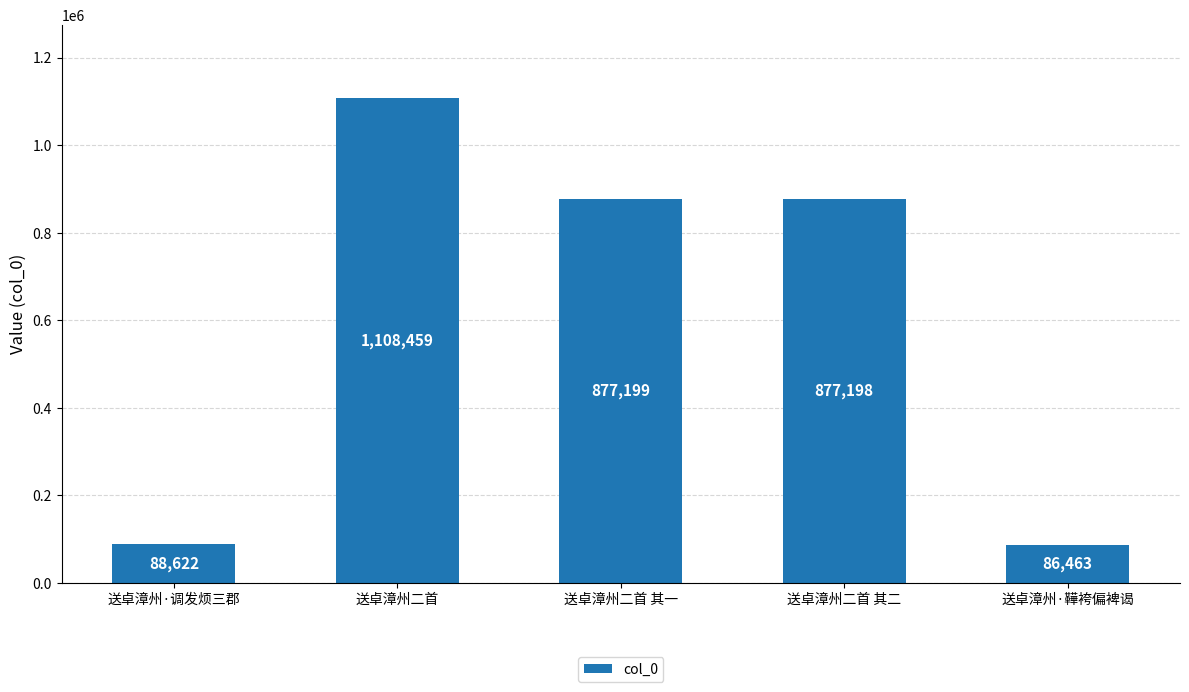

Does the chart contain stacked bars?

No